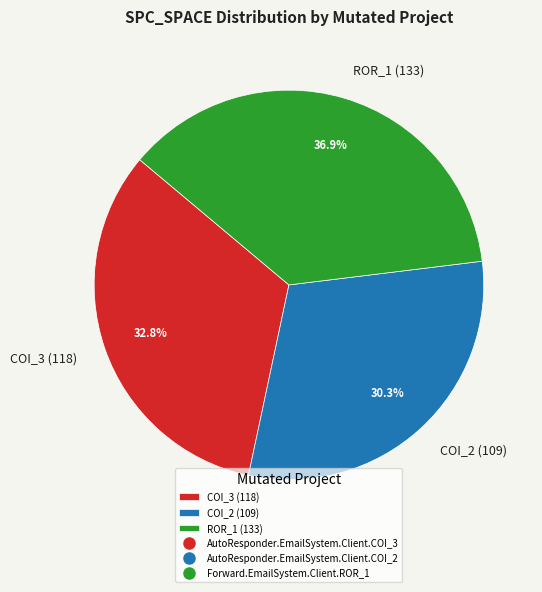

Does any single category account for the majority?

No